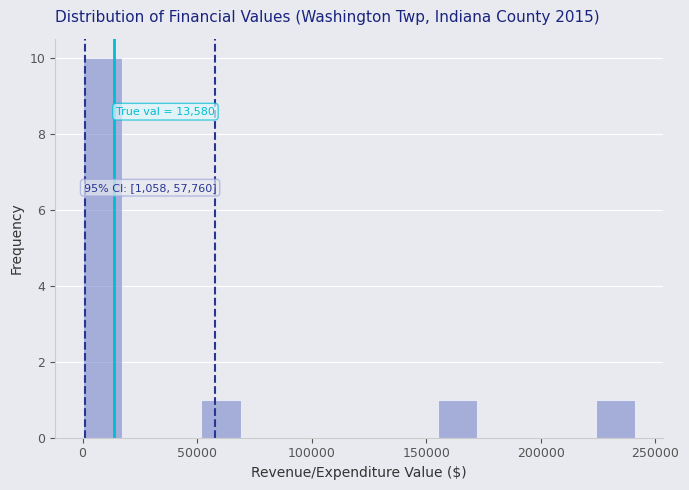

Around what value on the x-axis is the tallest bar? Give the approximate position of its centre, as read against the axis.

10000